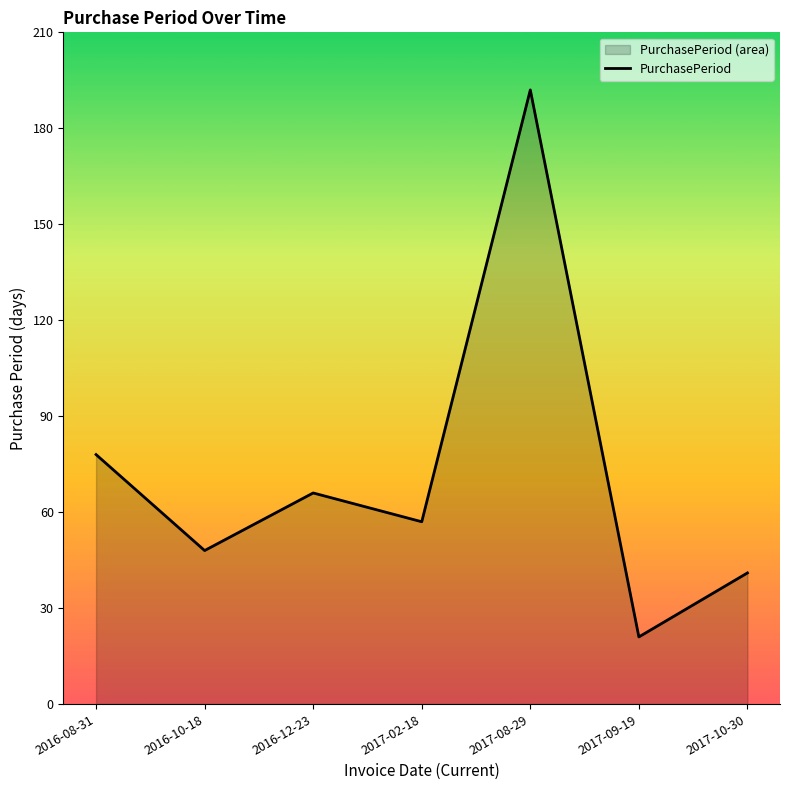

What is the ratio of the value at 2017-09-19 to the value at 2016-10-18?

0.4